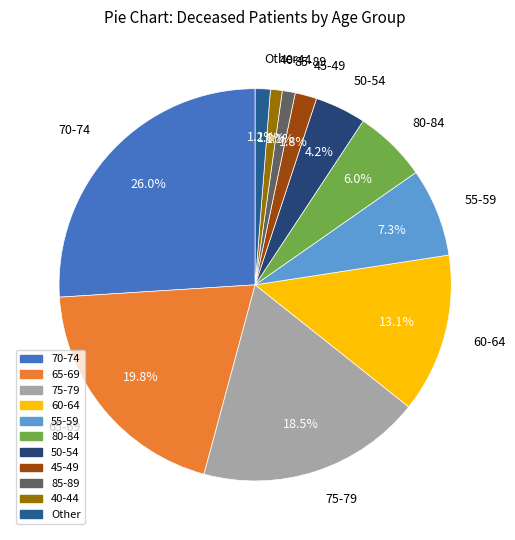

Which has a higher value, Other or 45-49?

45-49